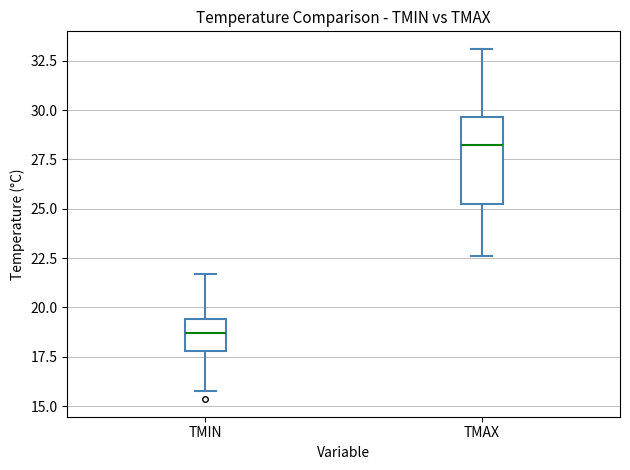

Reading left to right, read every box against the y-axis: the position of its median line, the range the box covers, and the ends of its whiskers. The values are not printed on the chart, so give them approximately, as read against the axis.

TMIN: median 18.5, box 18.0 to 19.5, whiskers 16.0 to 21.5
TMAX: median 28.0, box 25.0 to 29.5, whiskers 22.5 to 33.0